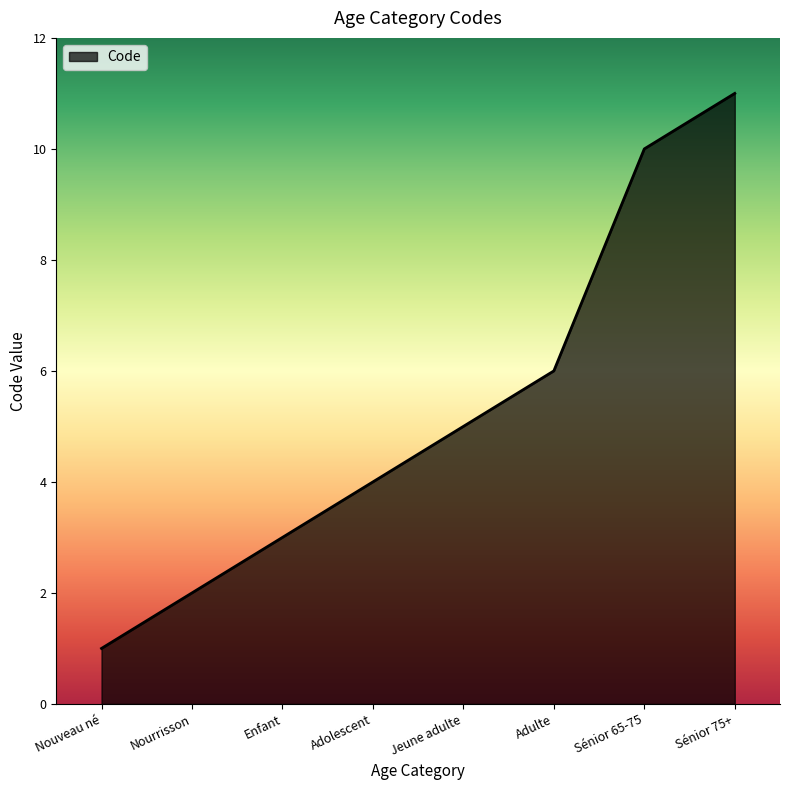

What is the approximate value at Adulte?

6